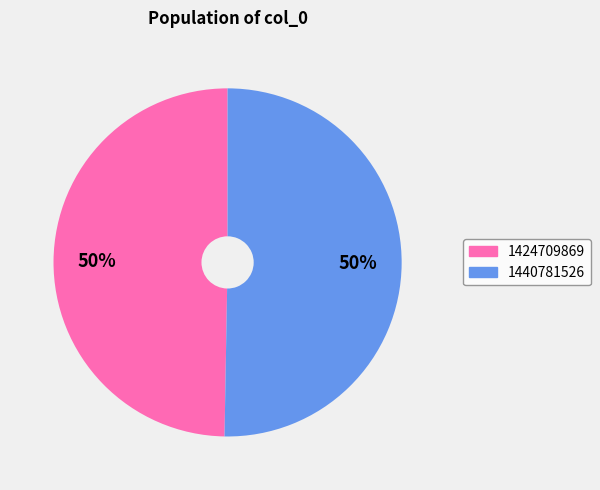

Is it true that 1424709869 is 42% of the pie?

False